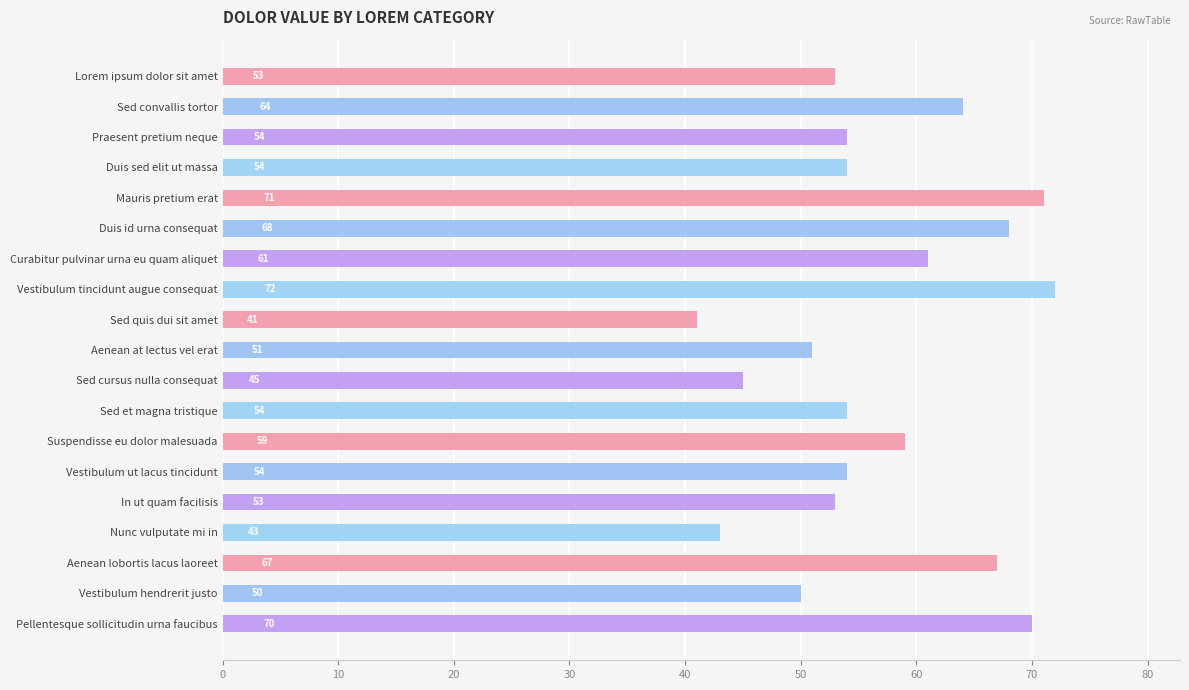

Between Sed convallis tortor and Sed et magna tristique, which is larger?

Sed convallis tortor